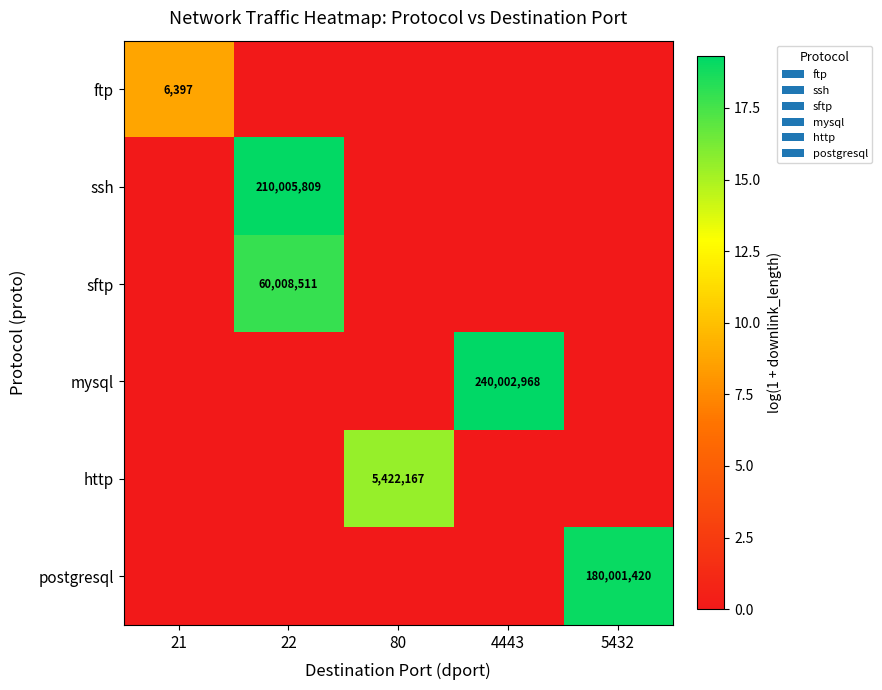

Is the value of ftp at 21 greater than the value of postgresql at 5432?

No